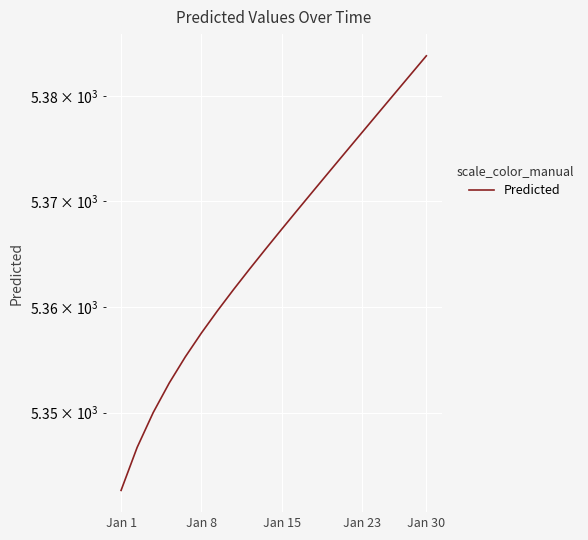

Reading left to right, transcribe all the data shown in this chart.

5342.6	5346.7	5350.0	5352.8	5355.3	5357.5	5359.6	5361.6	5363.6	5365.5	5367.4	5369.2	5371.1	5372.9	5374.7	5376.5	5378.4	5380.2	5382.0	5383.8